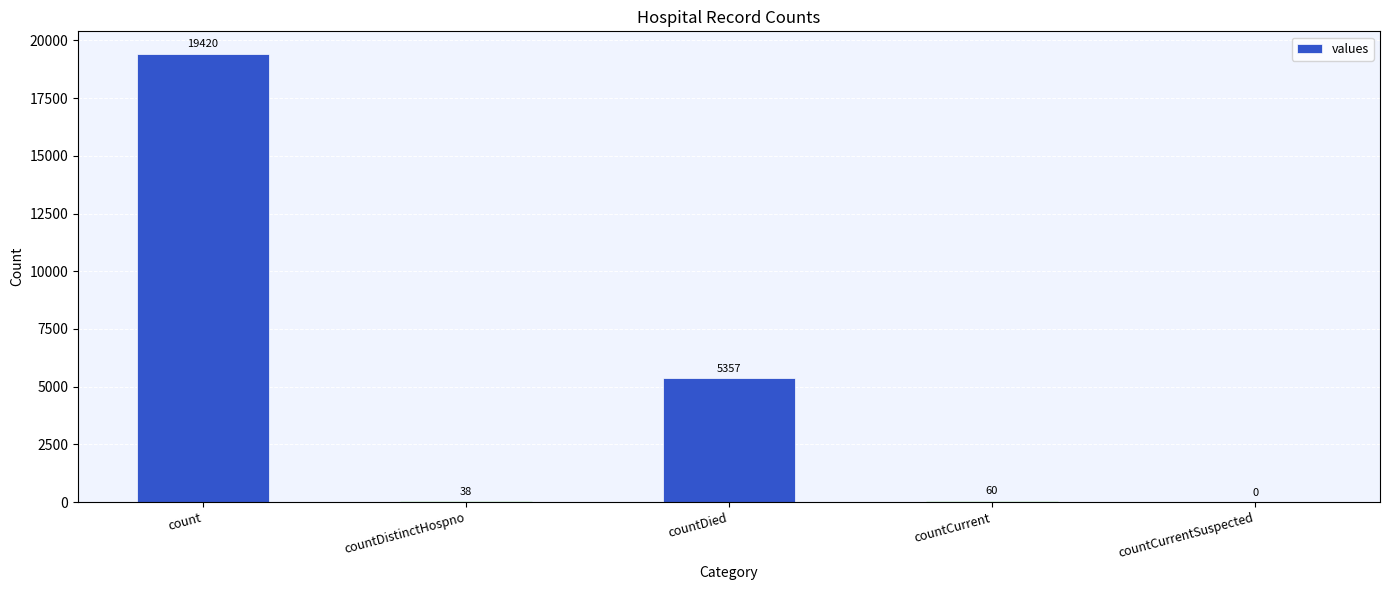

Read the value at count, to the nearest 100.

19400